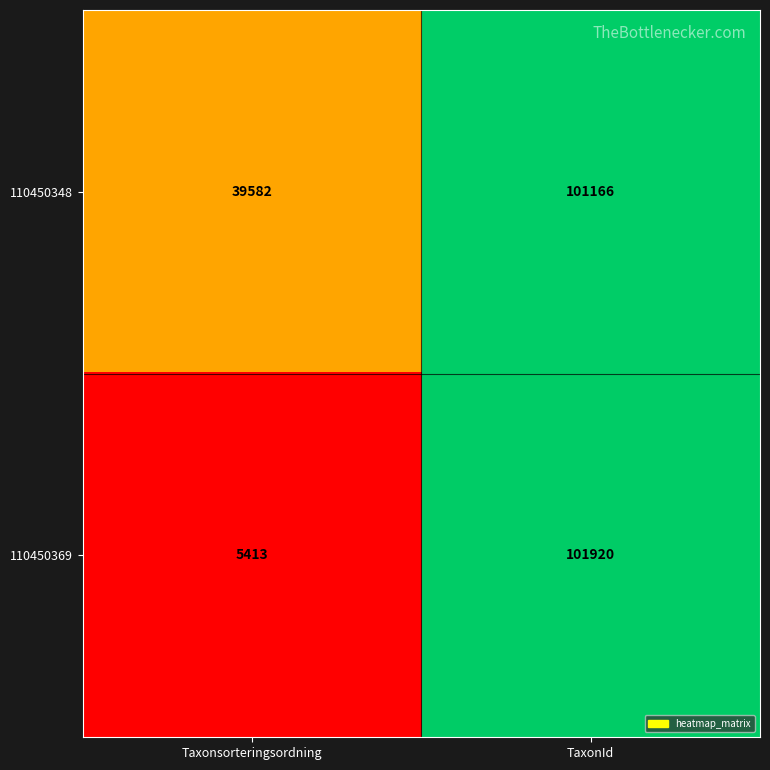

How many categories are shown in the chart?

2